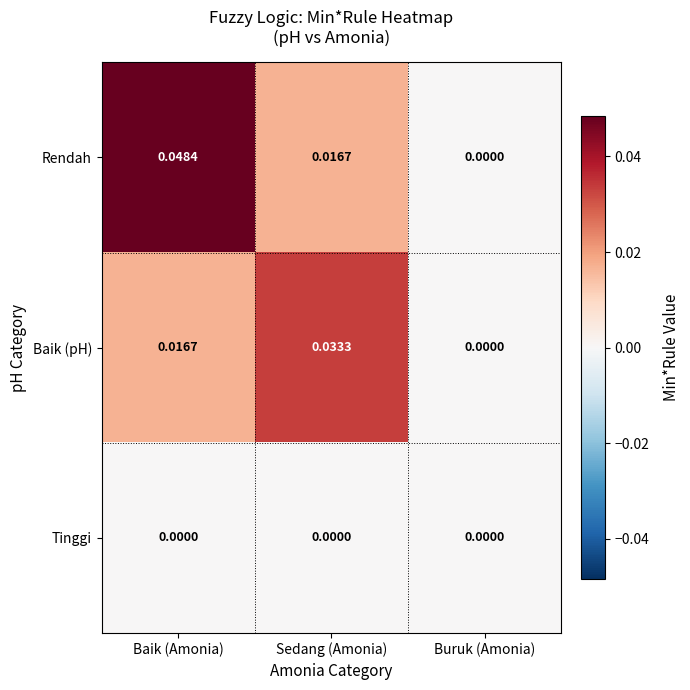

Rank the series at Sedang (Amonia) from lowest to highest value.

Tinggi, Rendah, Baik (pH)